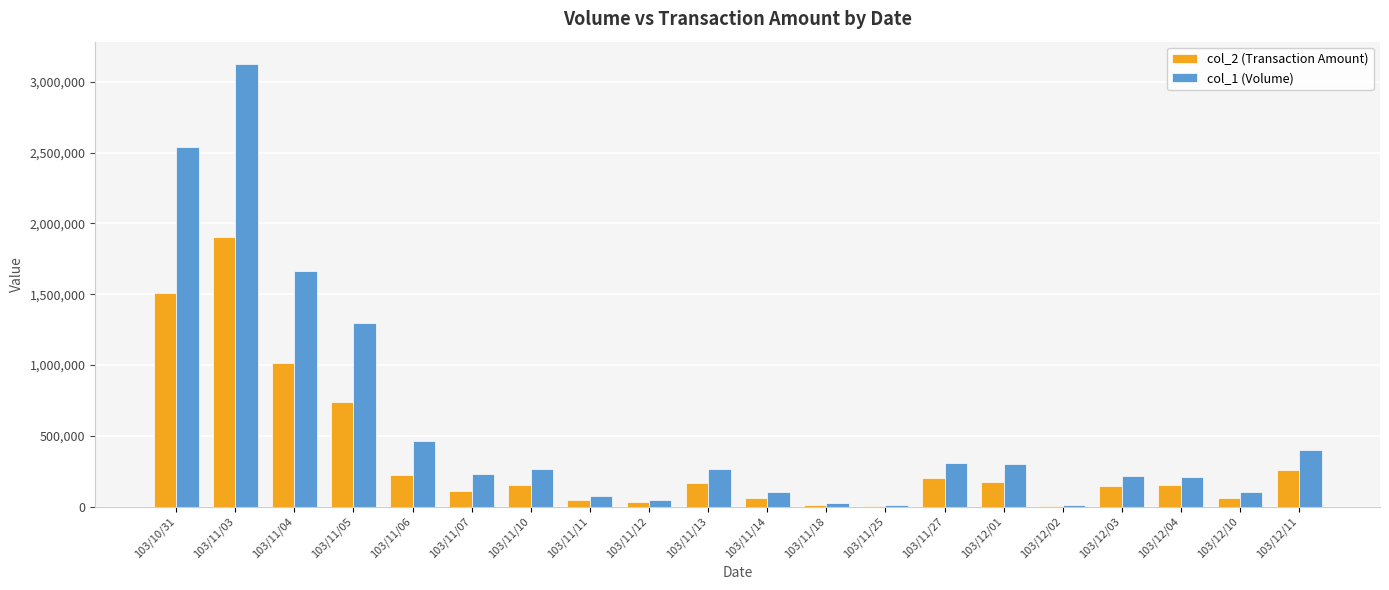

The value of col_1 (Volume) at 103/12/04 is 346761. True or false?

False